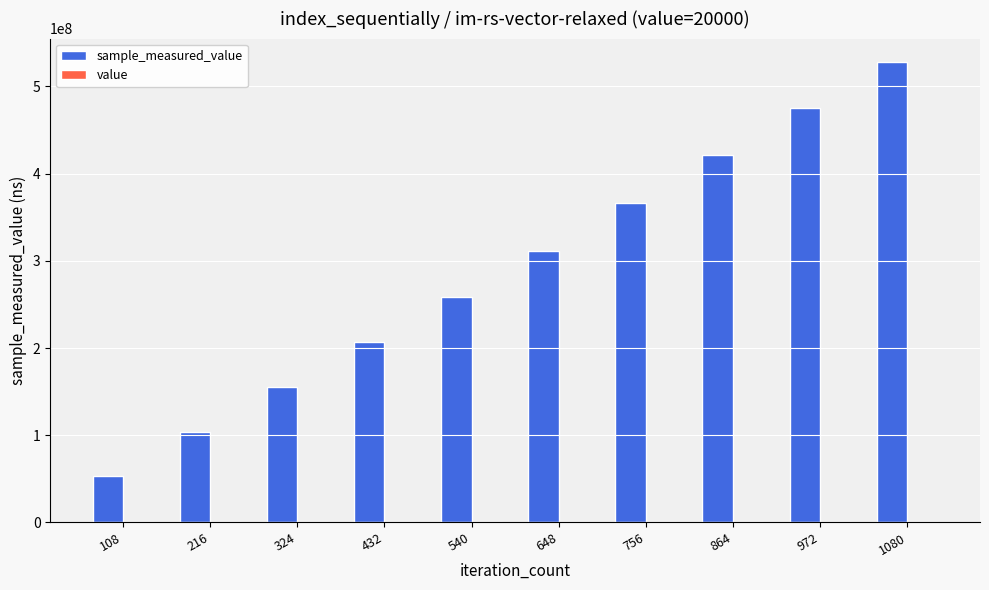

At which category is the sum across all series the highest?

1080